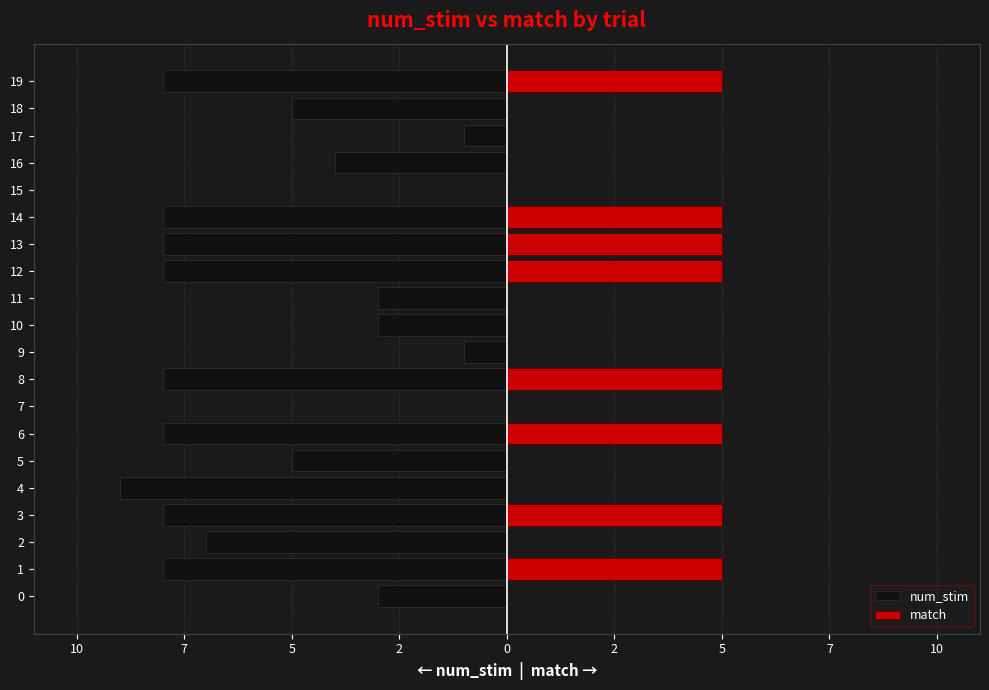

What is the label of the 7th bar from the right?

13